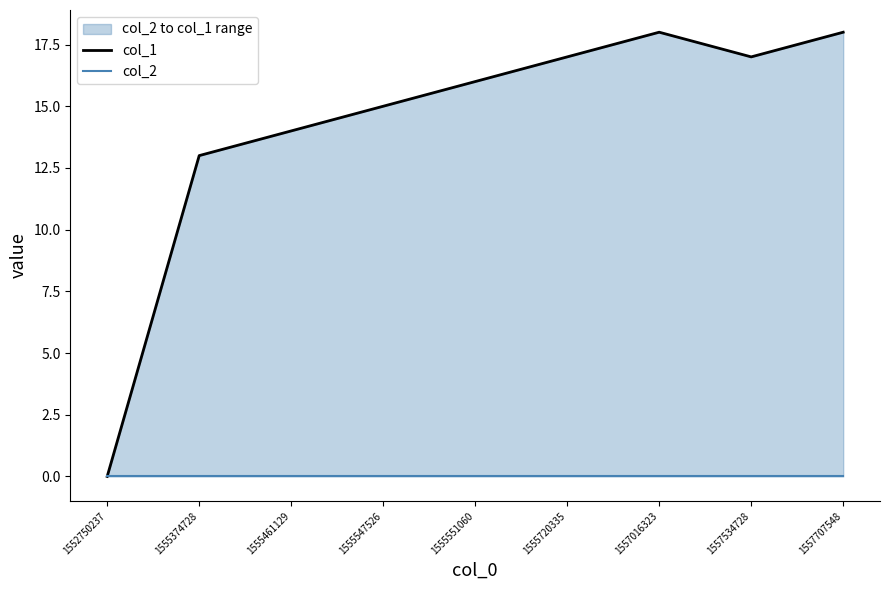

Which series has the largest total across all categories?

col_1